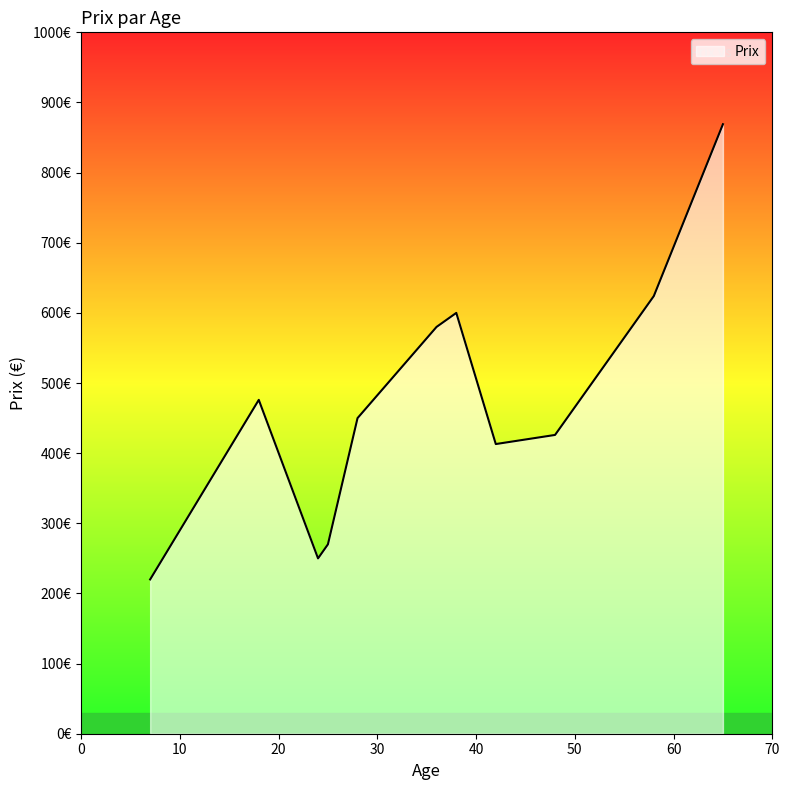

Does the chart have visible grid lines?

No